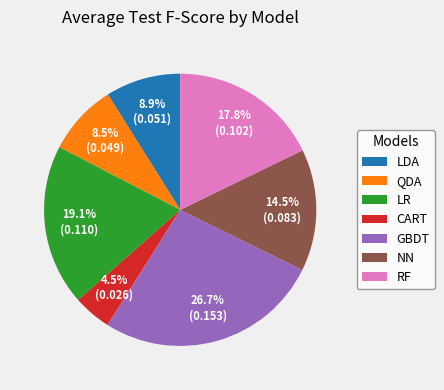

What percentage is NOT represented by LR?

80.9%